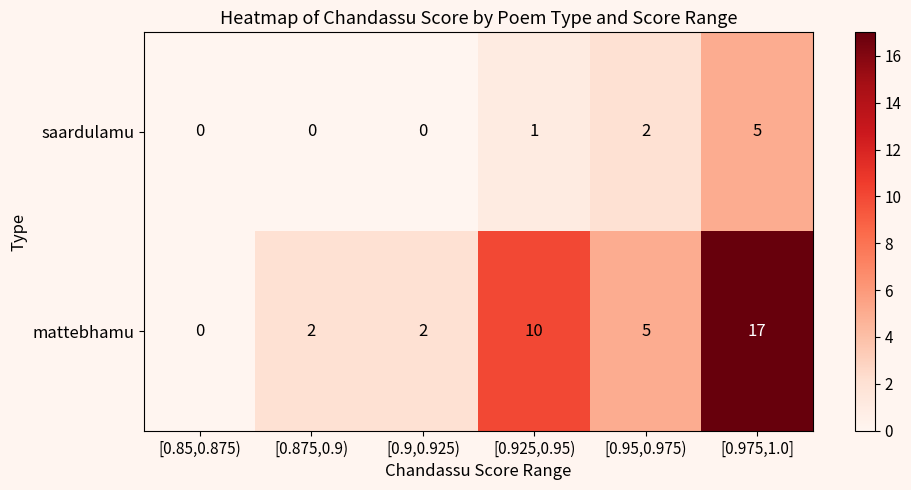

Reading right to left, transcribe all the data shown in this chart.

saardulamu: [0.975,1.0]=5	[0.95,0.975)=2	[0.925,0.95)=1	[0.9,0.925)=0	[0.875,0.9)=0	[0.85,0.875)=0
mattebhamu: [0.975,1.0]=17	[0.95,0.975)=5	[0.925,0.95)=10	[0.9,0.925)=2	[0.875,0.9)=2	[0.85,0.875)=0